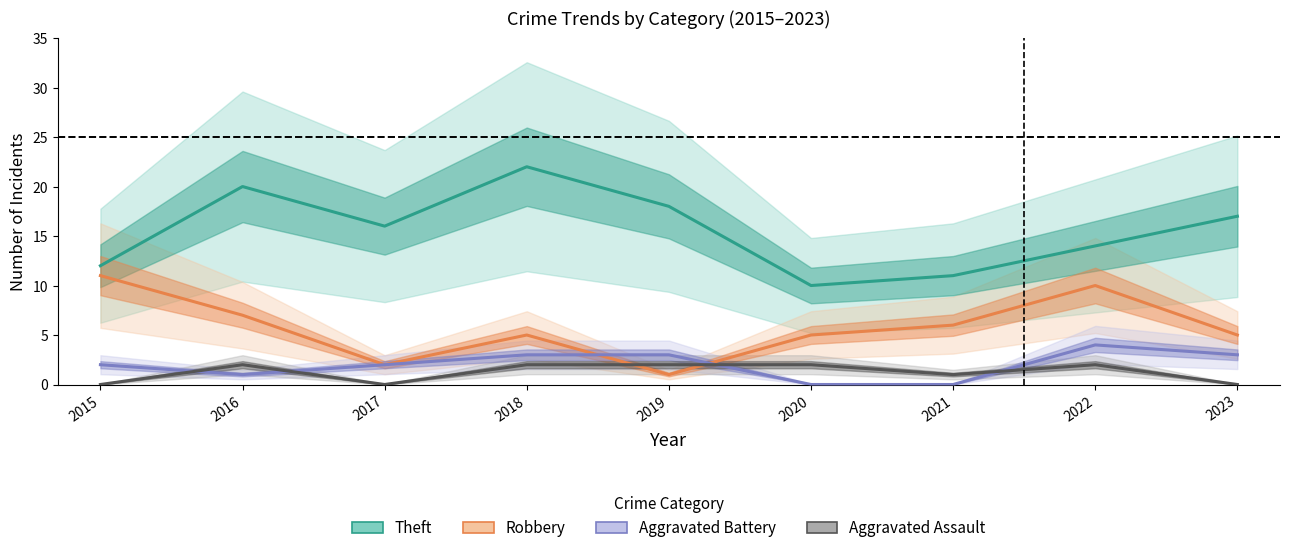

Reading right to left, list all the values displayed in this chart.

Theft: 2023=17	2022=14	2021=11	2020=10	2019=18	2018=22	2017=16	2016=20	2015=12
Robbery: 2023=5	2022=10	2021=6	2020=5	2019=1	2018=5	2017=2	2016=7	2015=11
Aggravated Battery: 2023=3	2022=4	2021=0	2020=0	2019=3	2018=3	2017=2	2016=1	2015=2
Aggravated Assault: 2023=0	2022=2	2021=1	2020=2	2019=2	2018=2	2017=0	2016=2	2015=0